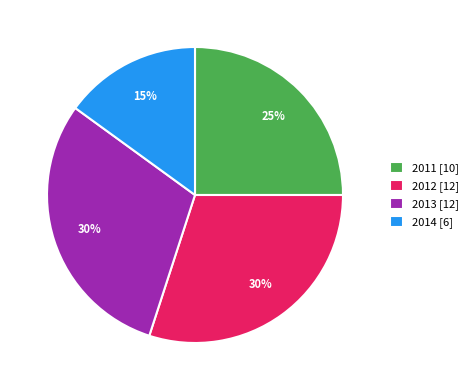

The 2012 [12] slice represents 30% of the pie. True or false?

True